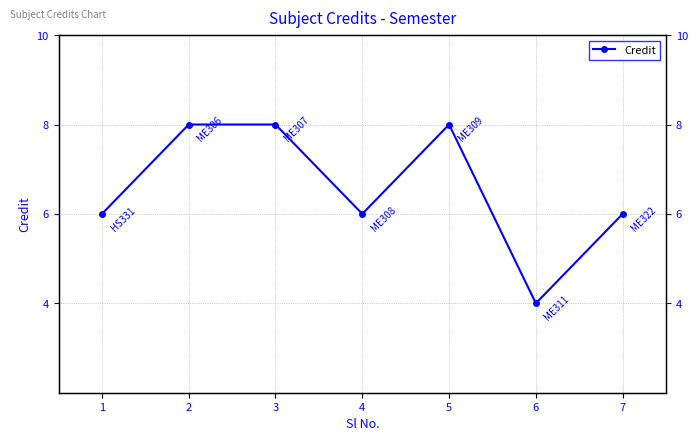

Does the chart display data point markers on the line(s)?

Yes